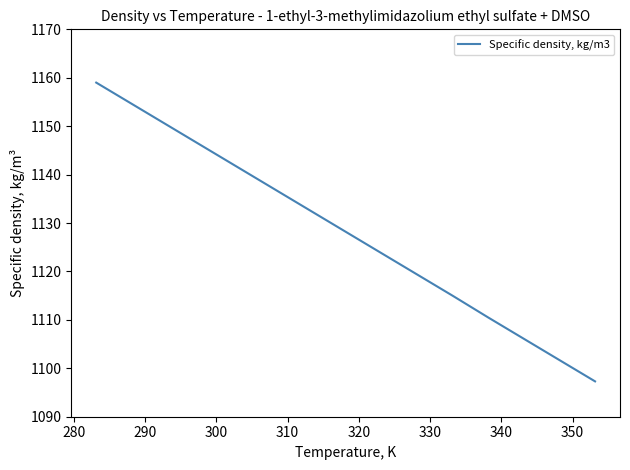

Count the number of values greater than 1128.

8